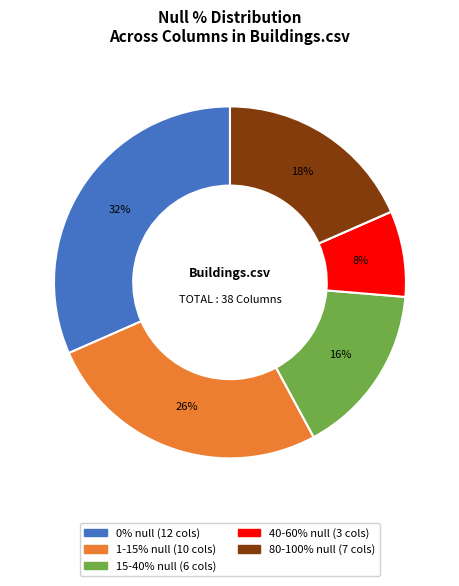

Does any single category account for the majority?

No